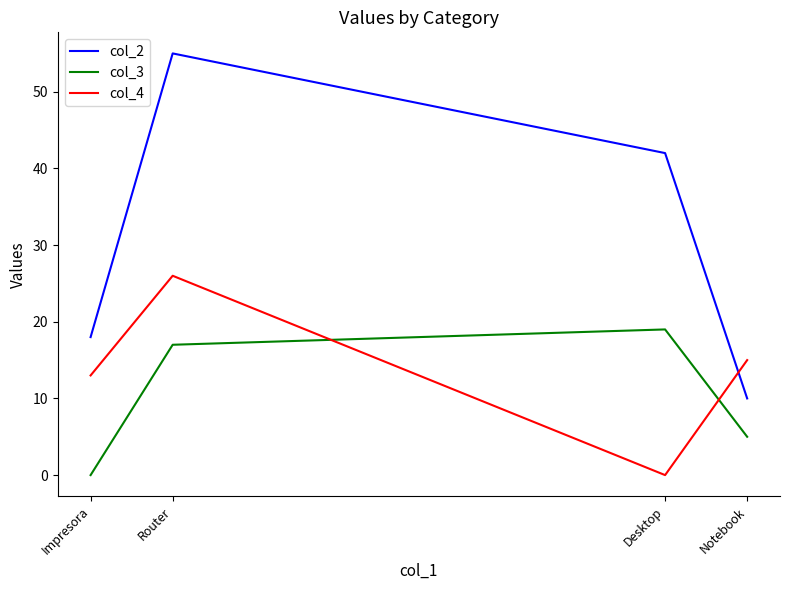

At which category does col_4 reach its first local peak?

Router